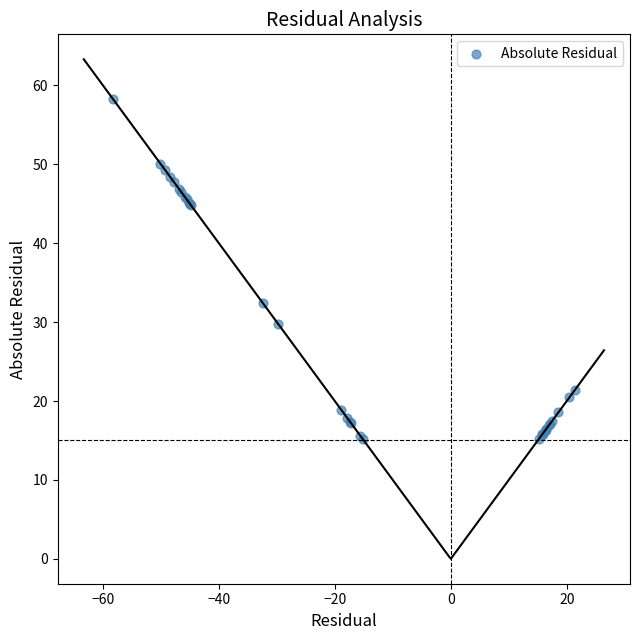

What Y value in the scatter plot is closest to 36?

32.5